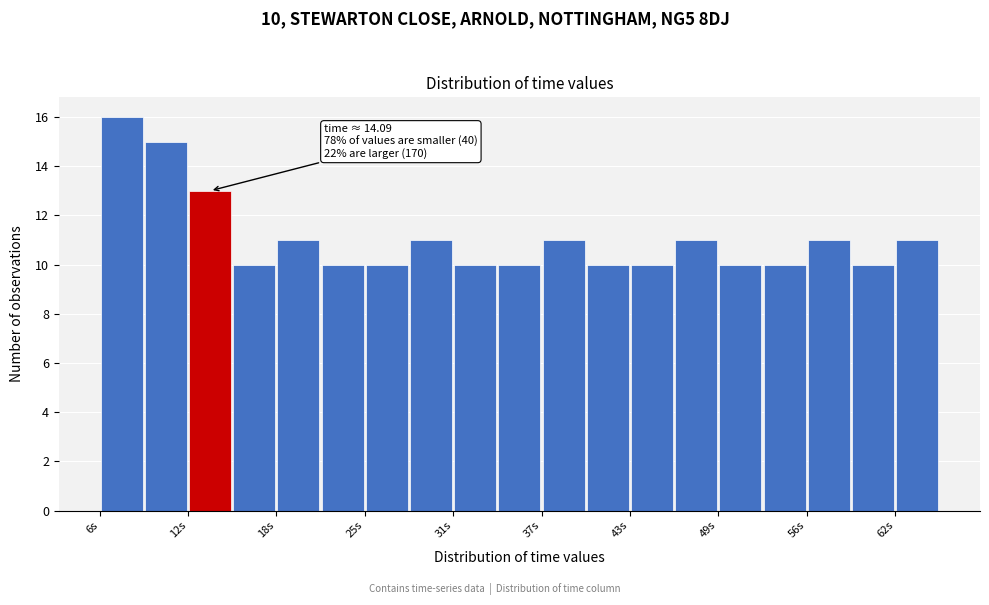

Read against the x-axis, roughly where is the centre of the tallest bar?

8